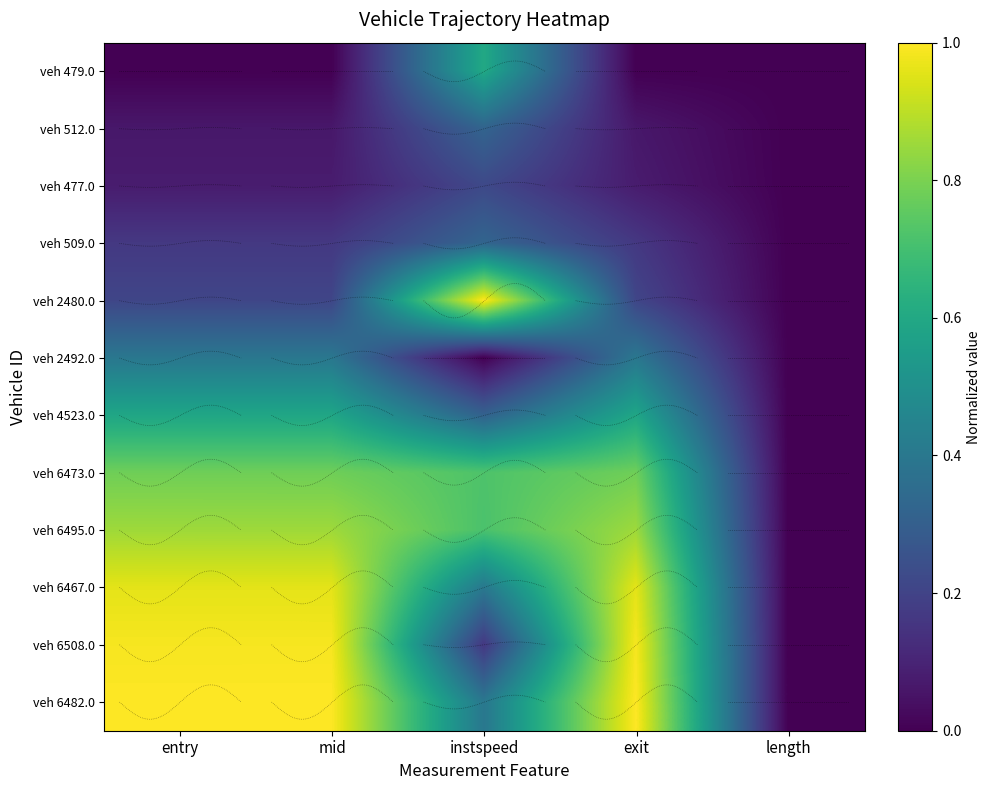

What is the spread (max minus min) of values at mid?

1.0